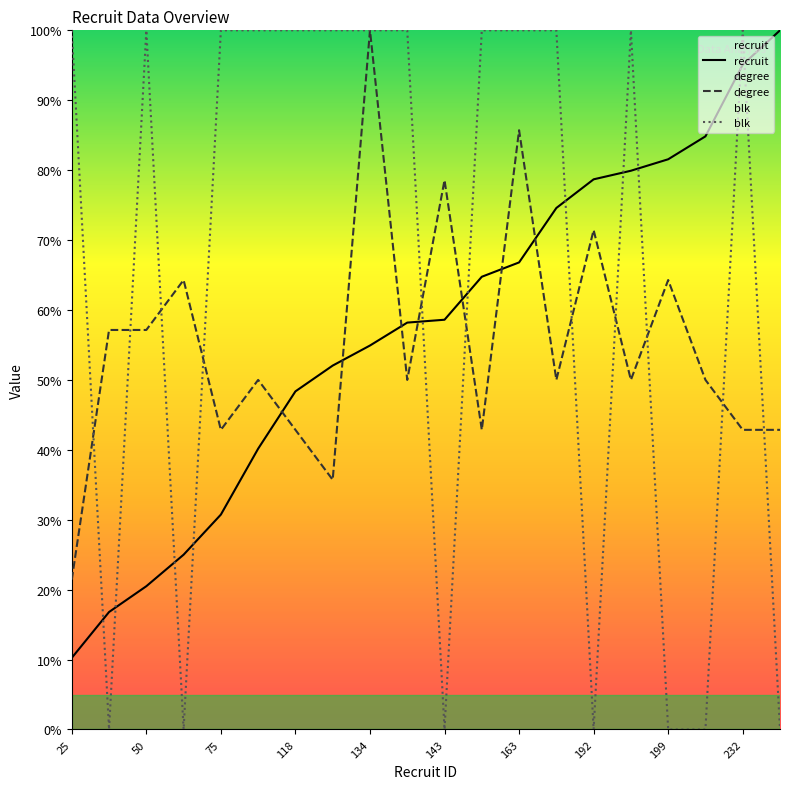

At which label does degree reach its peak?

134